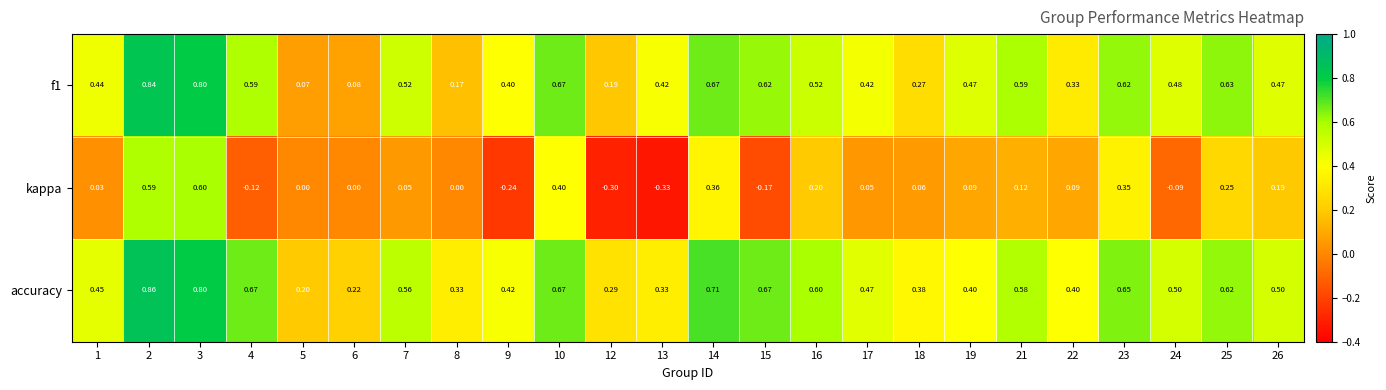

At which category is the sum across all series the highest?

2